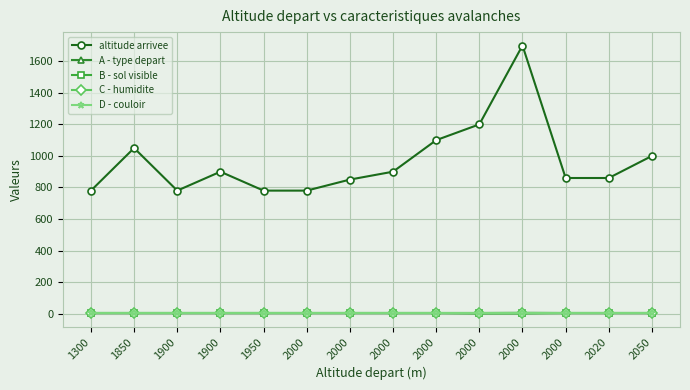

Which label corresponds to the smallest value in the chart?

2000